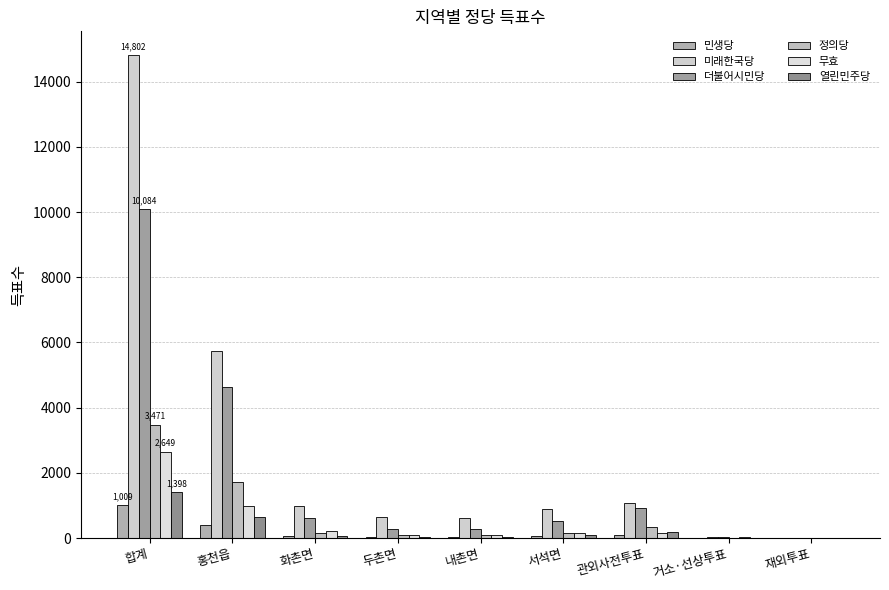

Between 합계 and 재외투표, which is larger?

합계